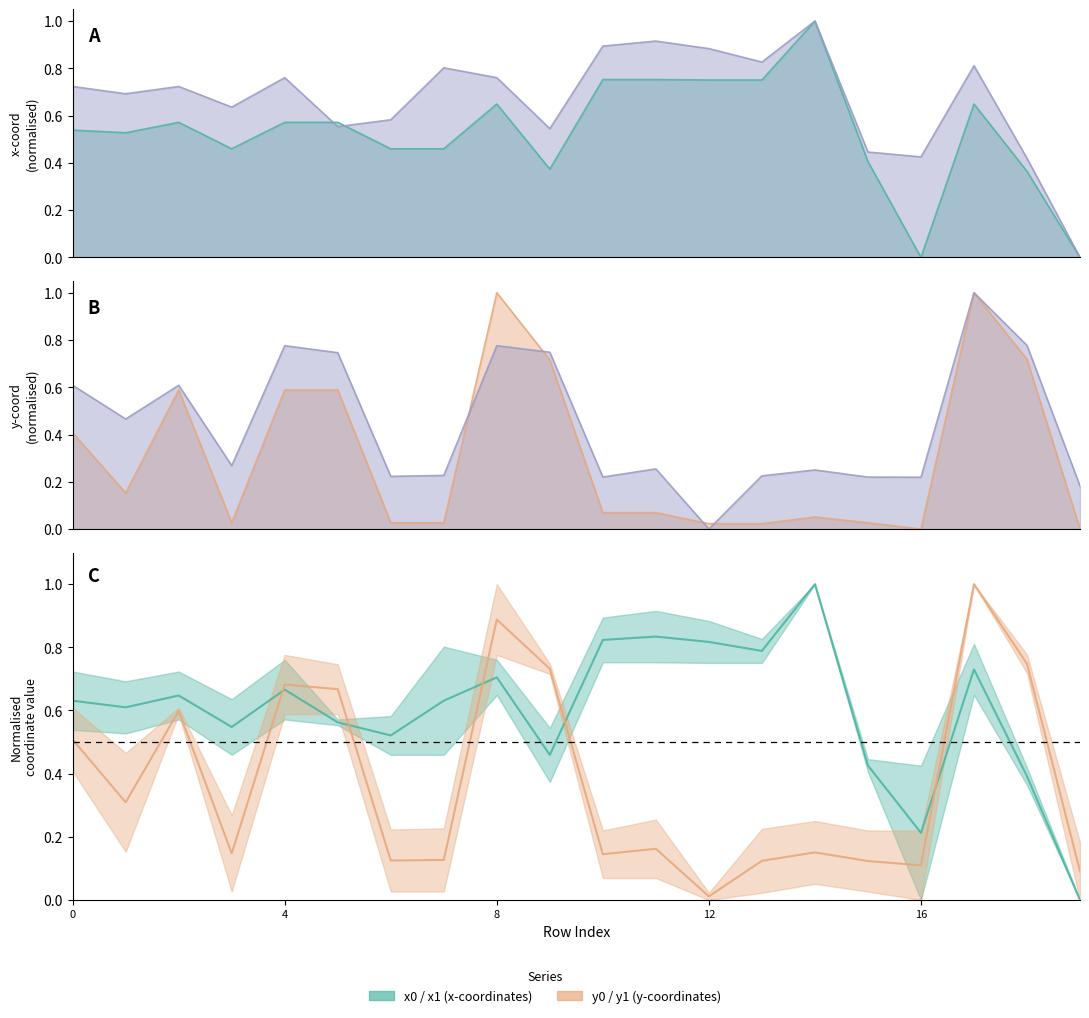

At how many categories does at least one series exceed 0?

20